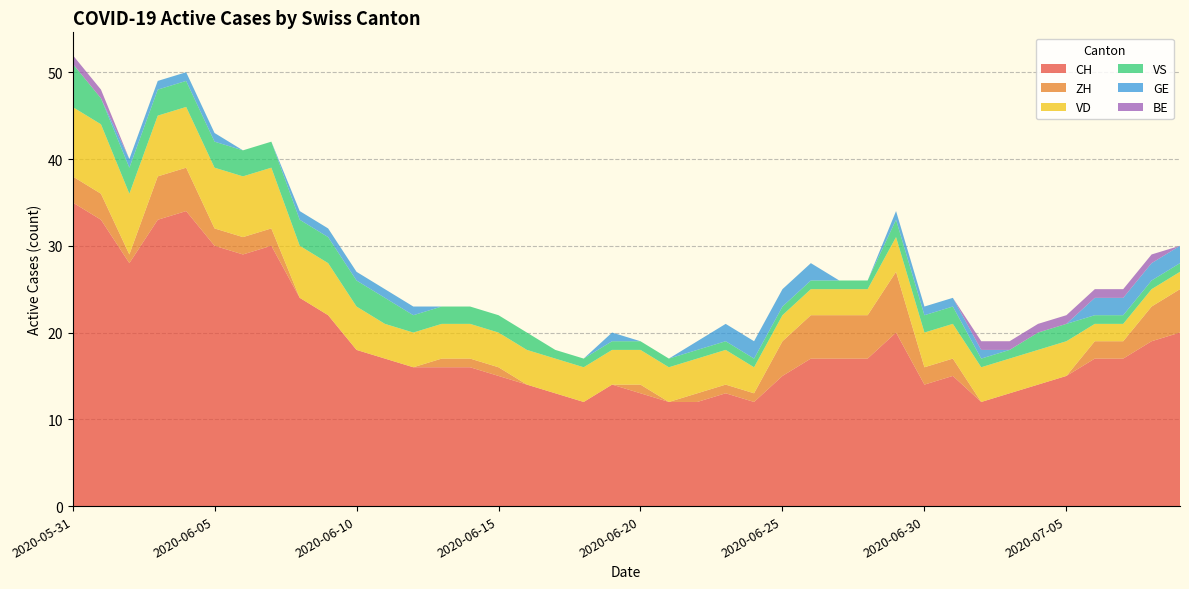

Reading left to right, what are all the values shown in this chart?

CH: 35	33	28	33	34	30	29	30	24	22	18	17	16	16	16	15	14	13	12	14	13	12	12	13	12	15	17	17	17	20	14	15	12	13	14	15	17	17	19	20
ZH: 3	3	1	5	5	2	2	2	0	0	0	0	0	1	1	1	0	0	0	0	1	0	1	1	1	4	5	5	5	7	2	2	0	0	0	0	2	2	4	5
VD: 8	8	7	7	7	7	7	7	6	6	5	4	4	4	4	4	4	4	4	4	4	4	4	4	3	3	3	3	3	4	4	4	4	4	4	4	2	2	2	2
VS: 5	3	3	3	3	3	3	3	3	3	3	3	2	2	2	2	2	1	1	1	1	1	1	1	1	1	1	1	1	2	2	2	1	1	2	2	1	1	1	1
GE: 0	0	1	1	1	1	0	0	1	1	1	1	1	0	0	0	0	0	0	1	0	0	1	2	2	2	2	0	0	1	1	1	1	0	0	0	2	2	2	2
BE: 1	1	0	0	0	0	0	0	0	0	0	0	0	0	0	0	0	0	0	0	0	0	0	0	0	0	0	0	0	0	0	0	1	1	1	1	1	1	1	0